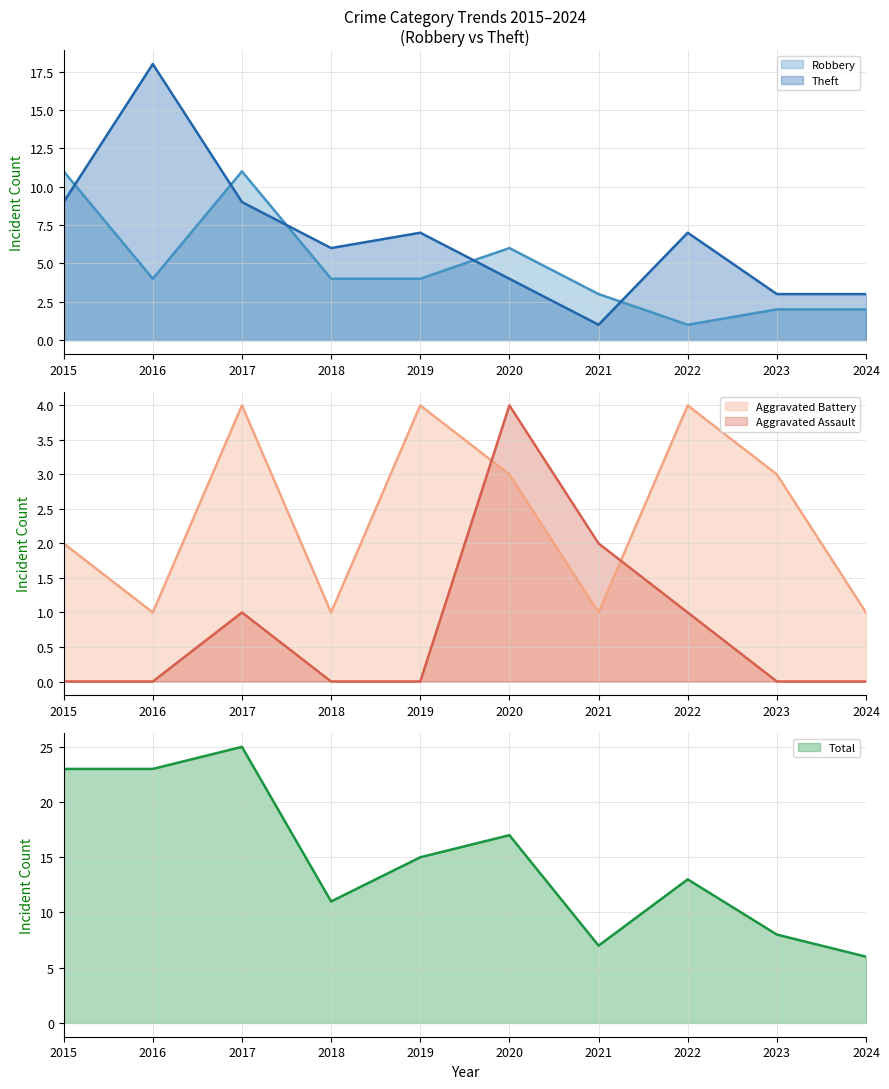

True or false: Theft and Robbery intersect in this chart.

True